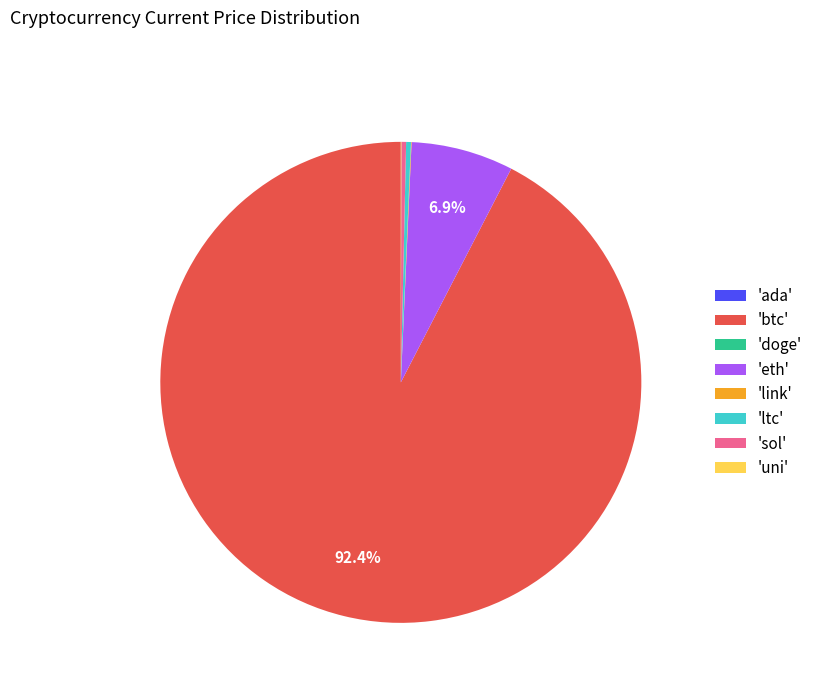

Which slice represents more than half of the pie?

'btc'